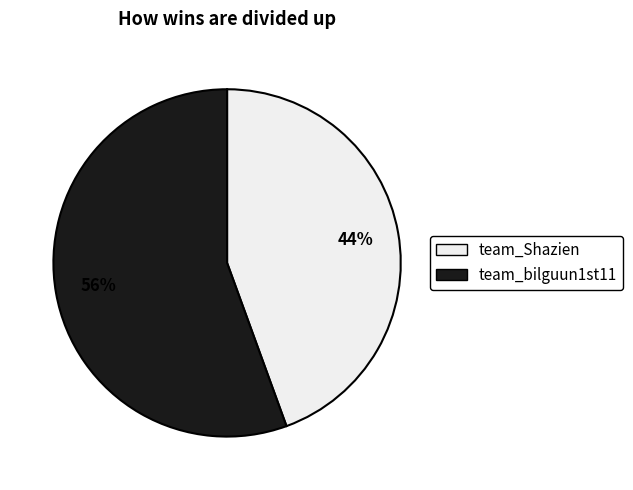

Is there any slice that represents more than half of the pie?

Yes